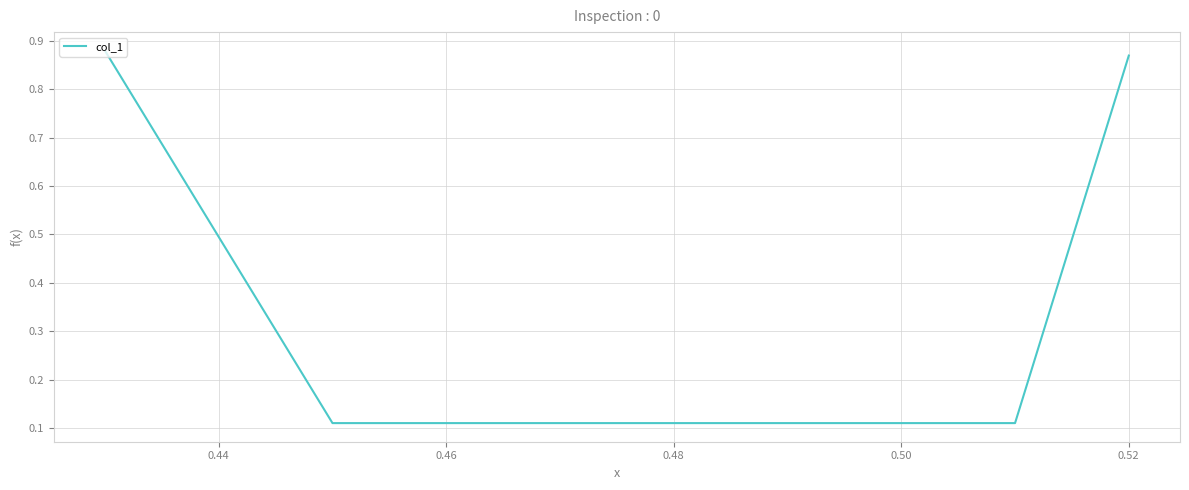

What is the difference between the second highest and minimum values?

0.8